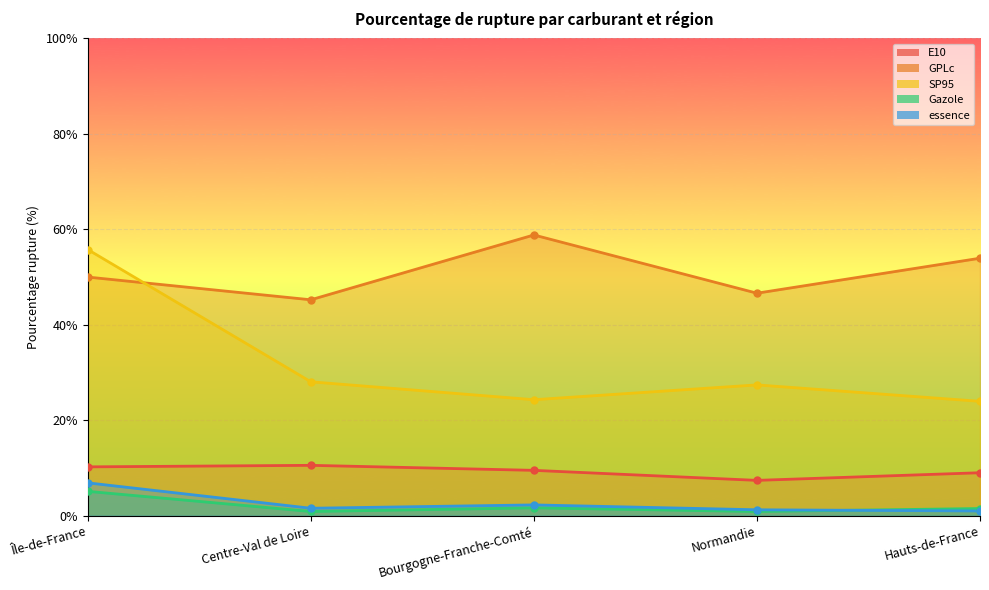

Reading left to right, what are all the values shown in this chart?

E10: Île-de-France=10.2	Centre-Val de Loire=10.6	Bourgogne-Franche-Comté=9.5	Normandie=7.4	Hauts-de-France=9.0
GPLc: Île-de-France=50.0	Centre-Val de Loire=45.2	Bourgogne-Franche-Comté=58.8	Normandie=46.6	Hauts-de-France=54.0
SP95: Île-de-France=55.8	Centre-Val de Loire=28.1	Bourgogne-Franche-Comté=24.3	Normandie=27.4	Hauts-de-France=24.0
Gazole: Île-de-France=5.1	Centre-Val de Loire=0.9	Bourgogne-Franche-Comté=1.6	Normandie=0.9	Hauts-de-France=1.5
essence: Île-de-France=6.9	Centre-Val de Loire=1.6	Bourgogne-Franche-Comté=2.3	Normandie=1.2	Hauts-de-France=1.0